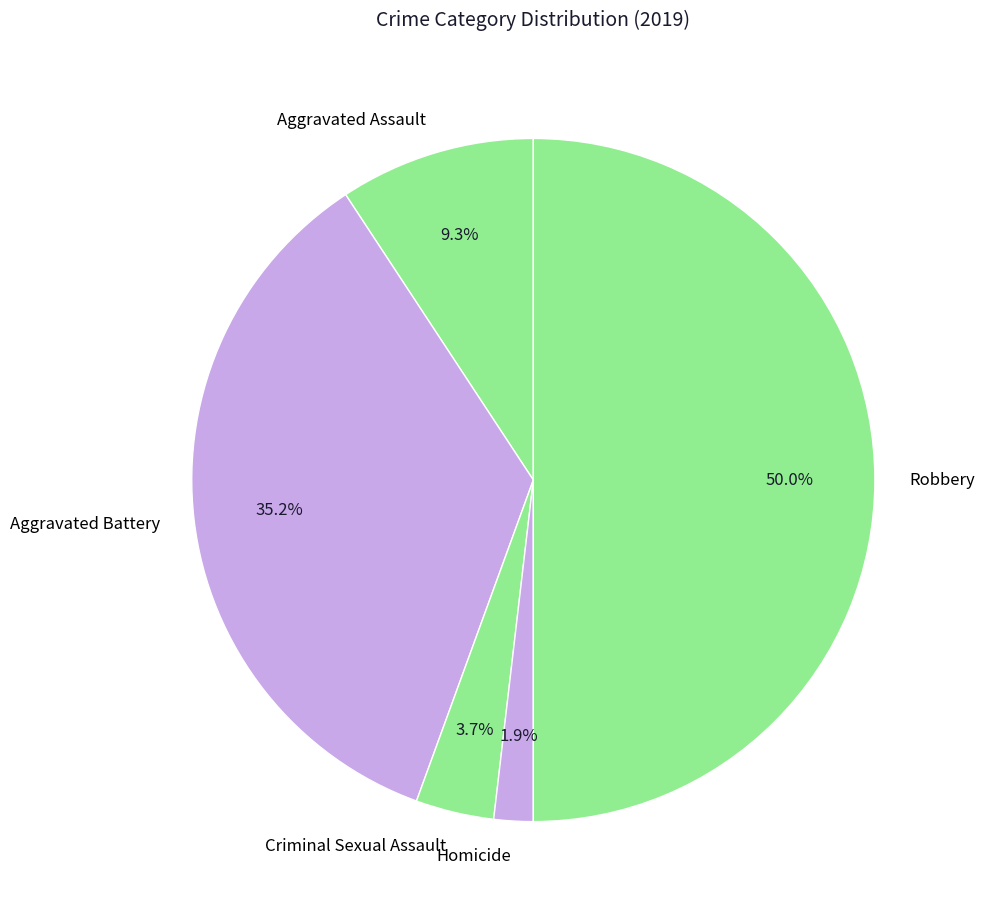

Count the number of slices in the pie.

5